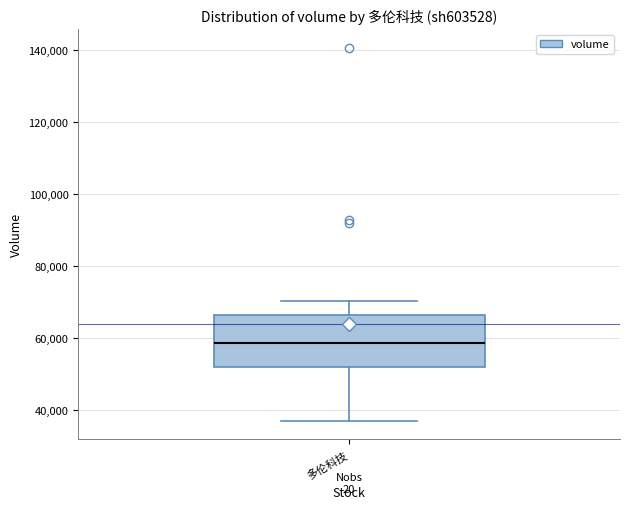

Transcribe this box plot: give where the median line is, the range the box spans, and where the two whiskers end, as read against the y-axis. The values are not printed on the chart, so give them approximately, as read against the axis.

median 58000, box 52000 to 66000, whiskers 38000 to 70000